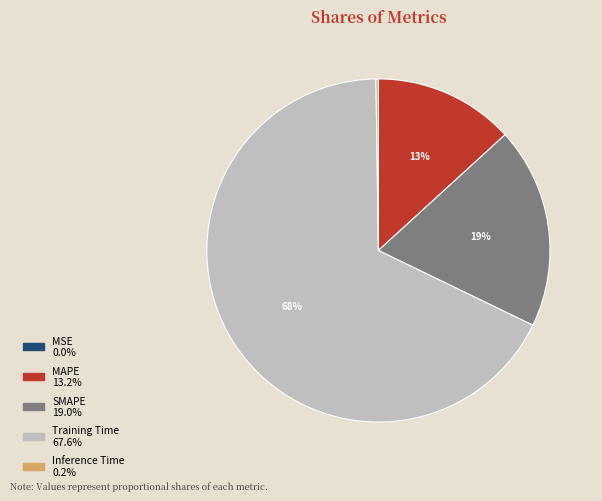

Which slice represents more than half of the pie?

Training Time